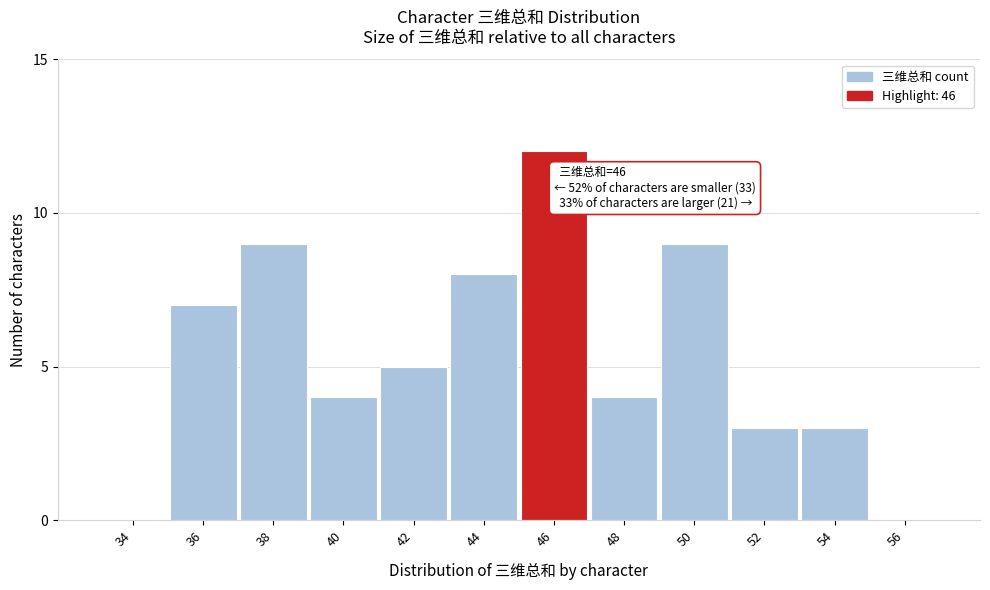

Reading left to right, transcribe all the data shown in this chart.

34=0	36=7	38=9	40=4	42=5	44=8	46=12	48=4	50=9	52=3	54=3	56=0